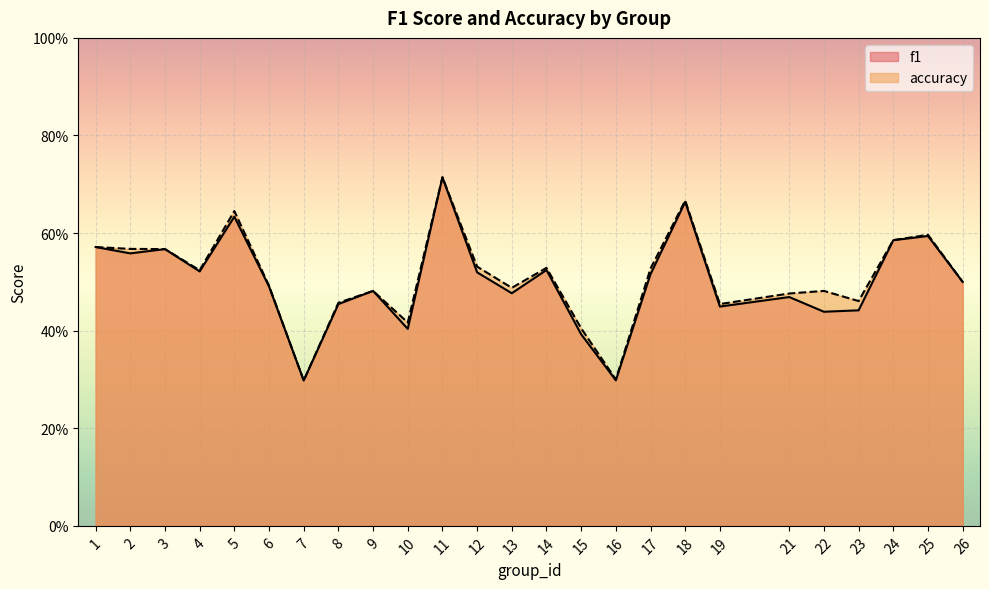

True or false: f1 and accuracy intersect in this chart.

False